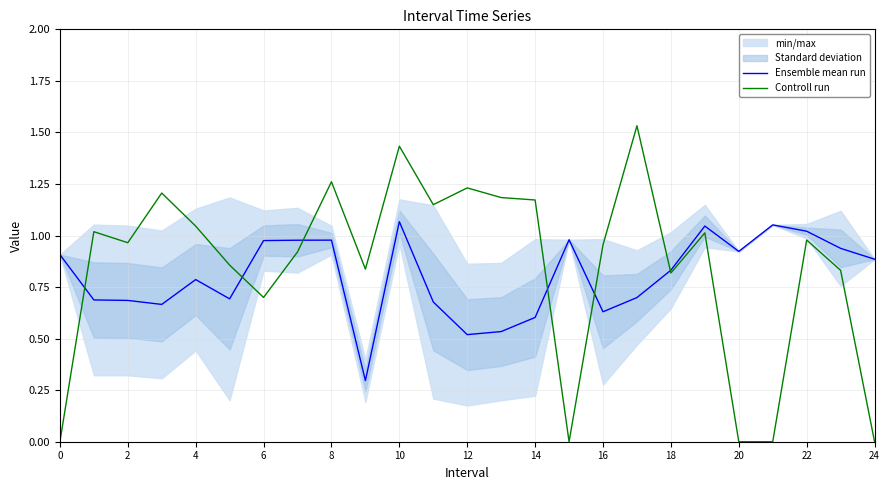

How many lines are shown in the chart?

2